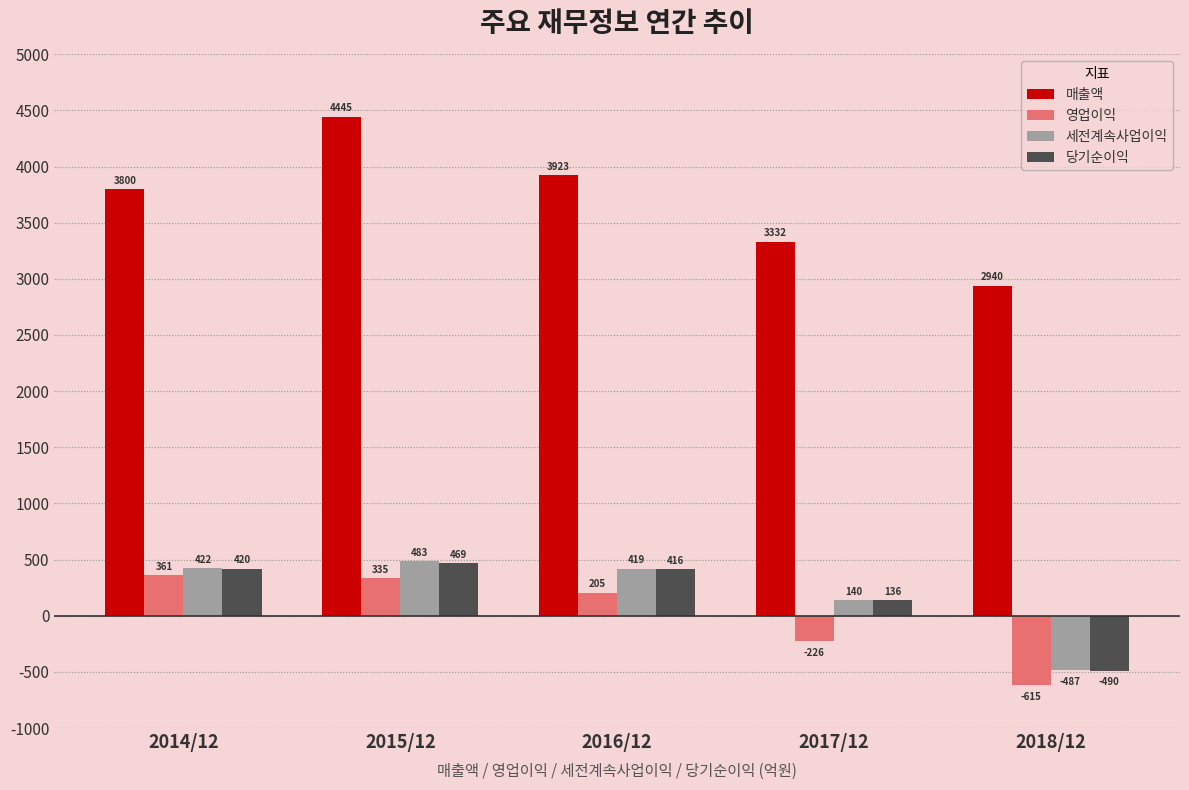

What is the spread (max minus min) of values at 2015/12?

4110